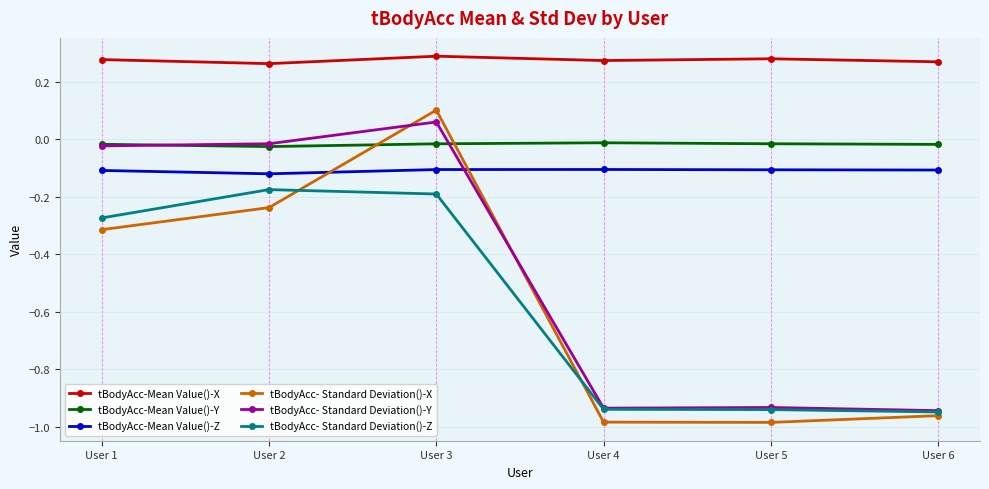

Is the value of tBodyAcc-Mean Value()-X at User 5 greater than the value of tBodyAcc- Standard Deviation()-X at User 1?

Yes